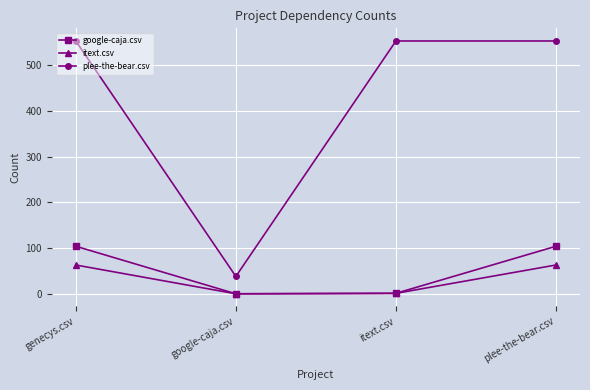

What is the difference between the maximum and second lowest values in the itext.csv series?

62